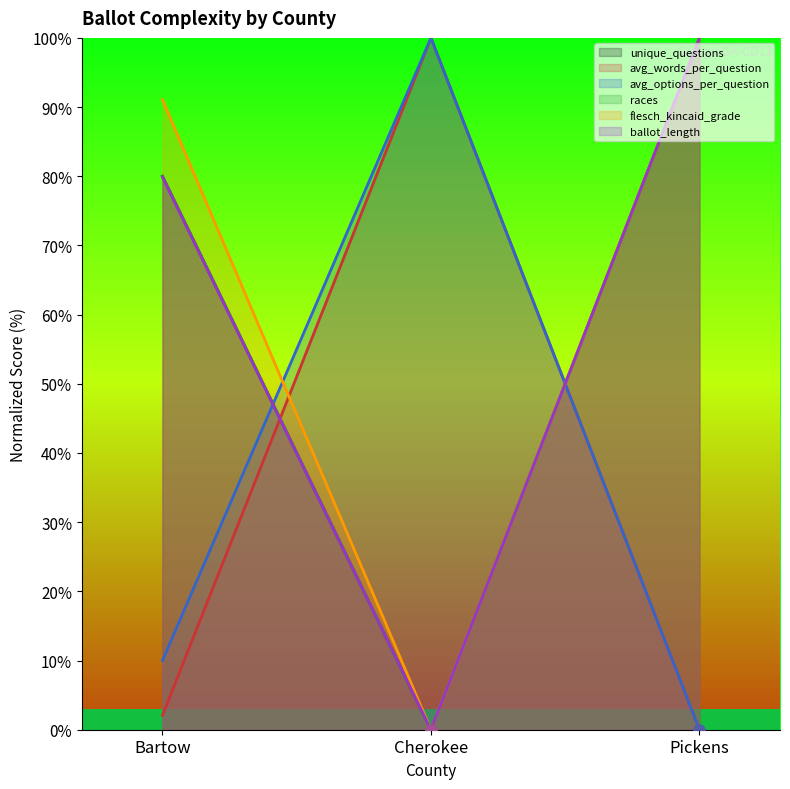

What is the average value of the avg_options_per_question series?

36.7